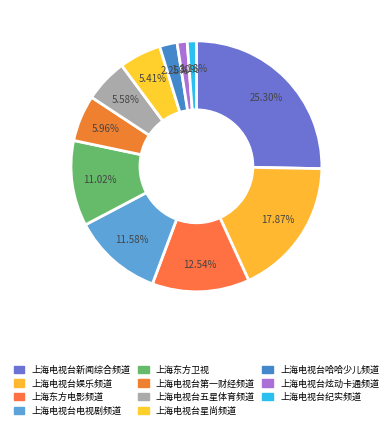

What portion of the pie excludes 上海电视台纪实频道?

98.8%